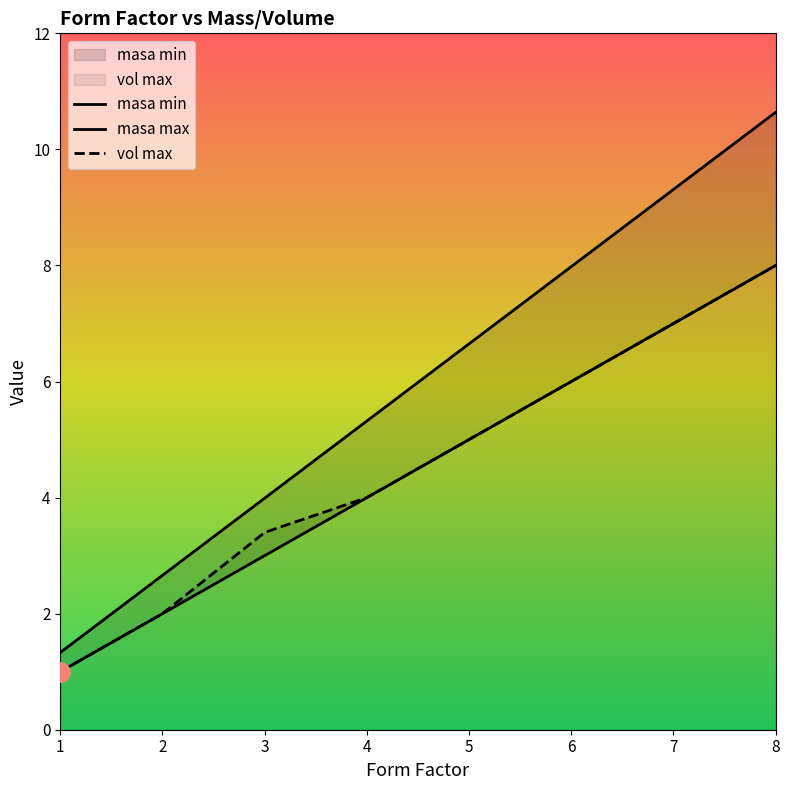

True or false: masa max and vol max cross at least once.

False